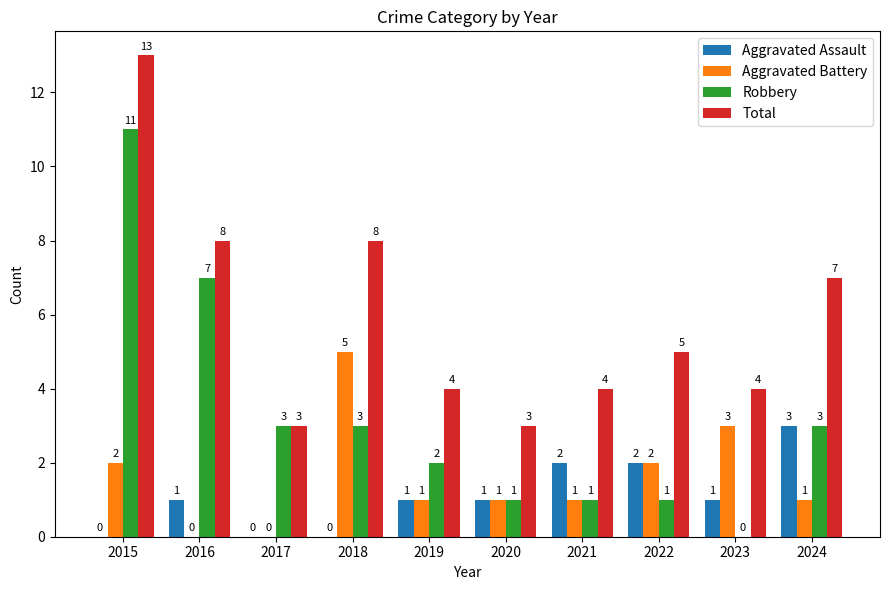

What is the total value across all series at 2016?

16